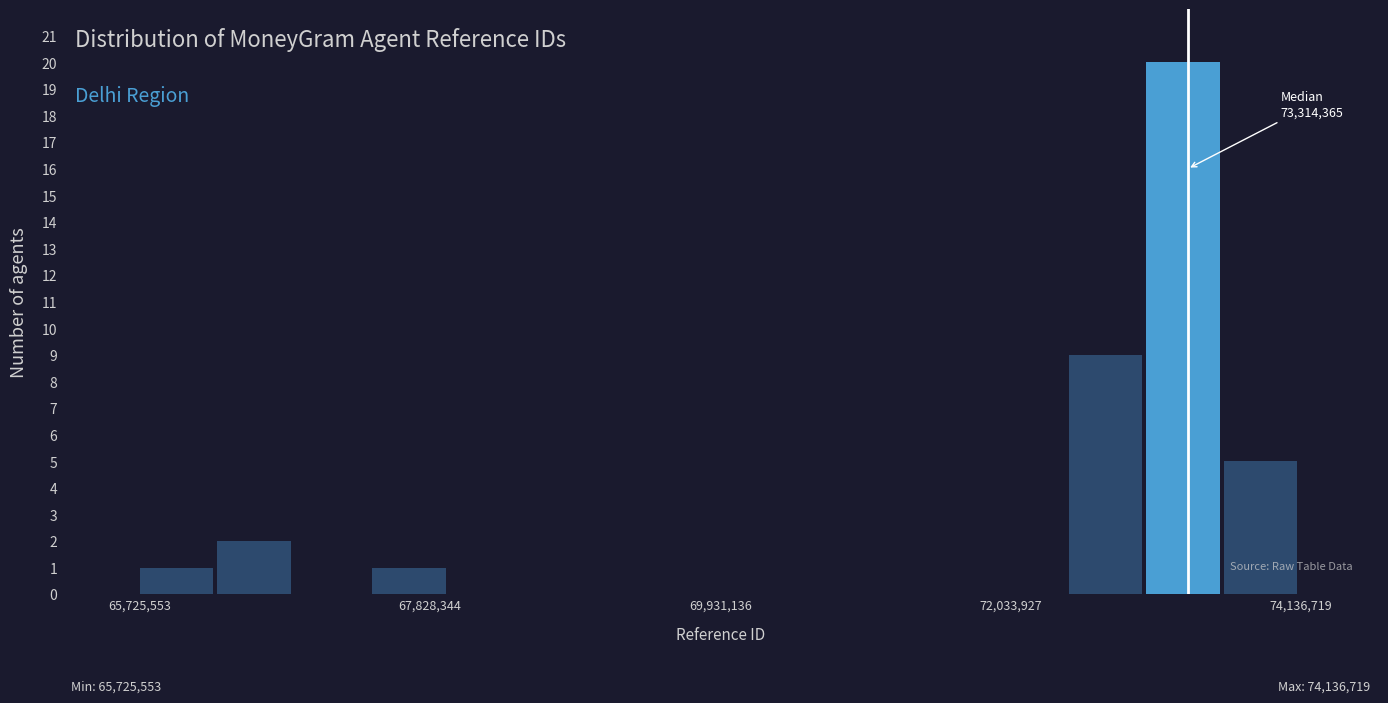

Around what value on the x-axis is the tallest bar? Give the approximate position of its centre, as read against the axis.

73500000